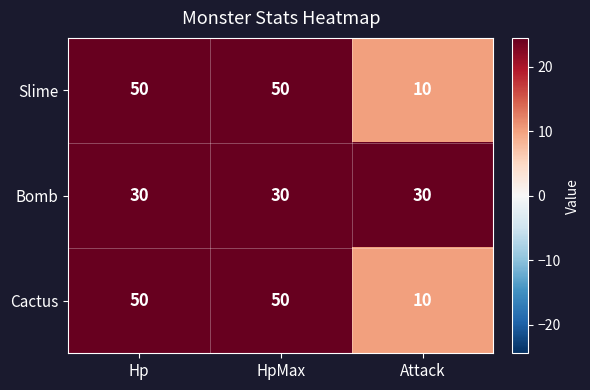

Reading right to left, list all the values displayed in this chart.

Slime: 10	50	50
Bomb: 30	30	30
Cactus: 10	50	50